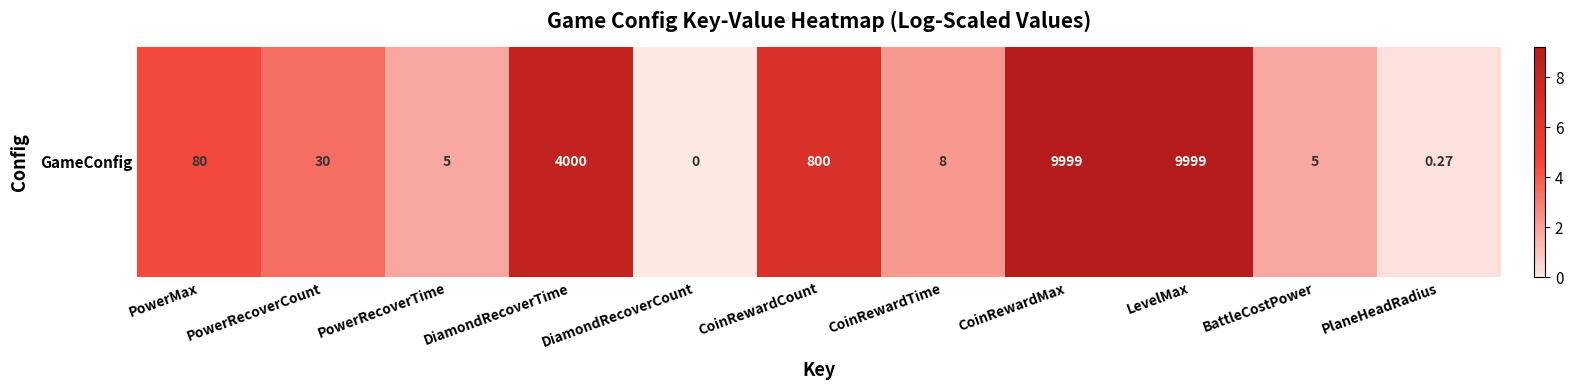

List the labels in order of value, smallest first.

DiamondRecoverCount, PlaneHeadRadius, PowerRecoverTime, BattleCostPower, CoinRewardTime, PowerRecoverCount, PowerMax, CoinRewardCount, DiamondRecoverTime, CoinRewardMax, LevelMax